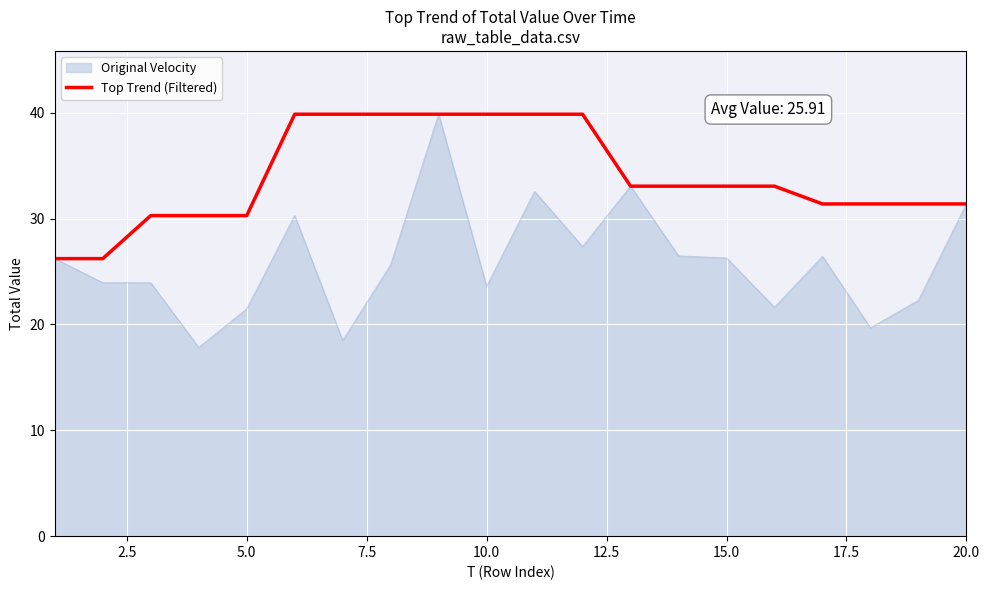

Which series has the largest total across all categories?

Top Trend (Filtered)